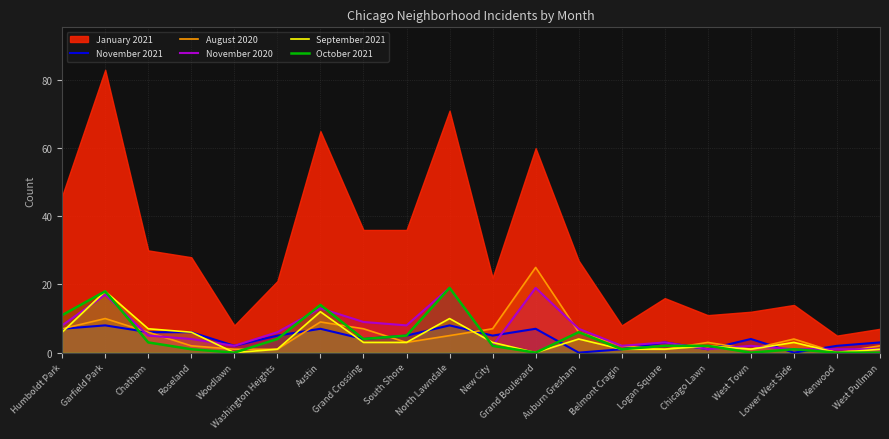

How many lines are shown in the chart?

5